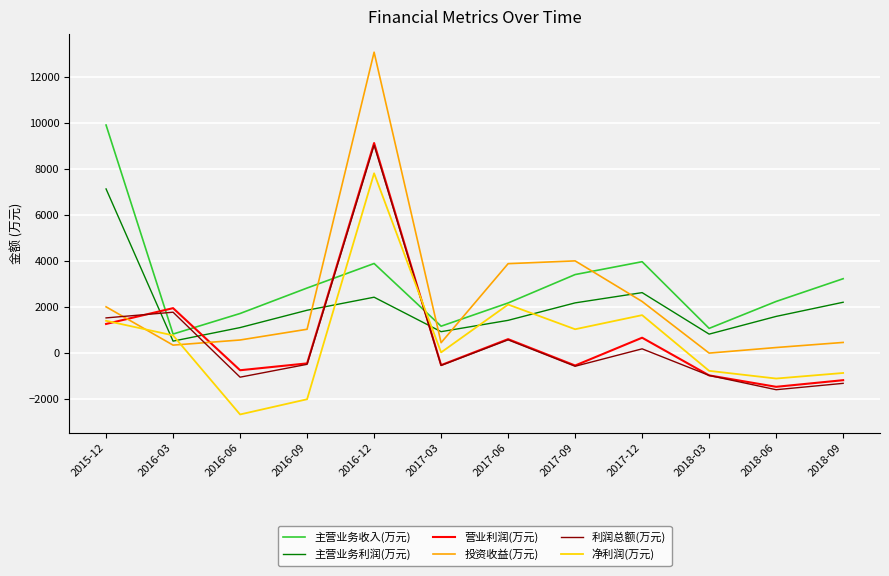

Which series has the largest range (max minus min)?

投资收益(万元)